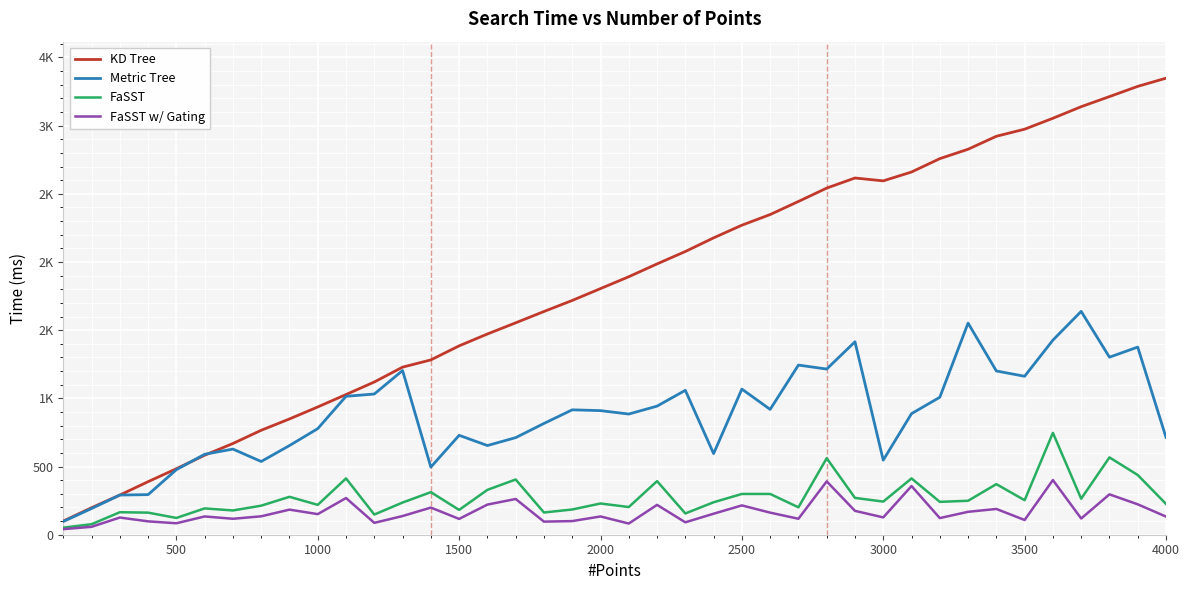

What are all the series names shown in the legend?

KD Tree, Metric Tree, FaSST, FaSST w/ Gating